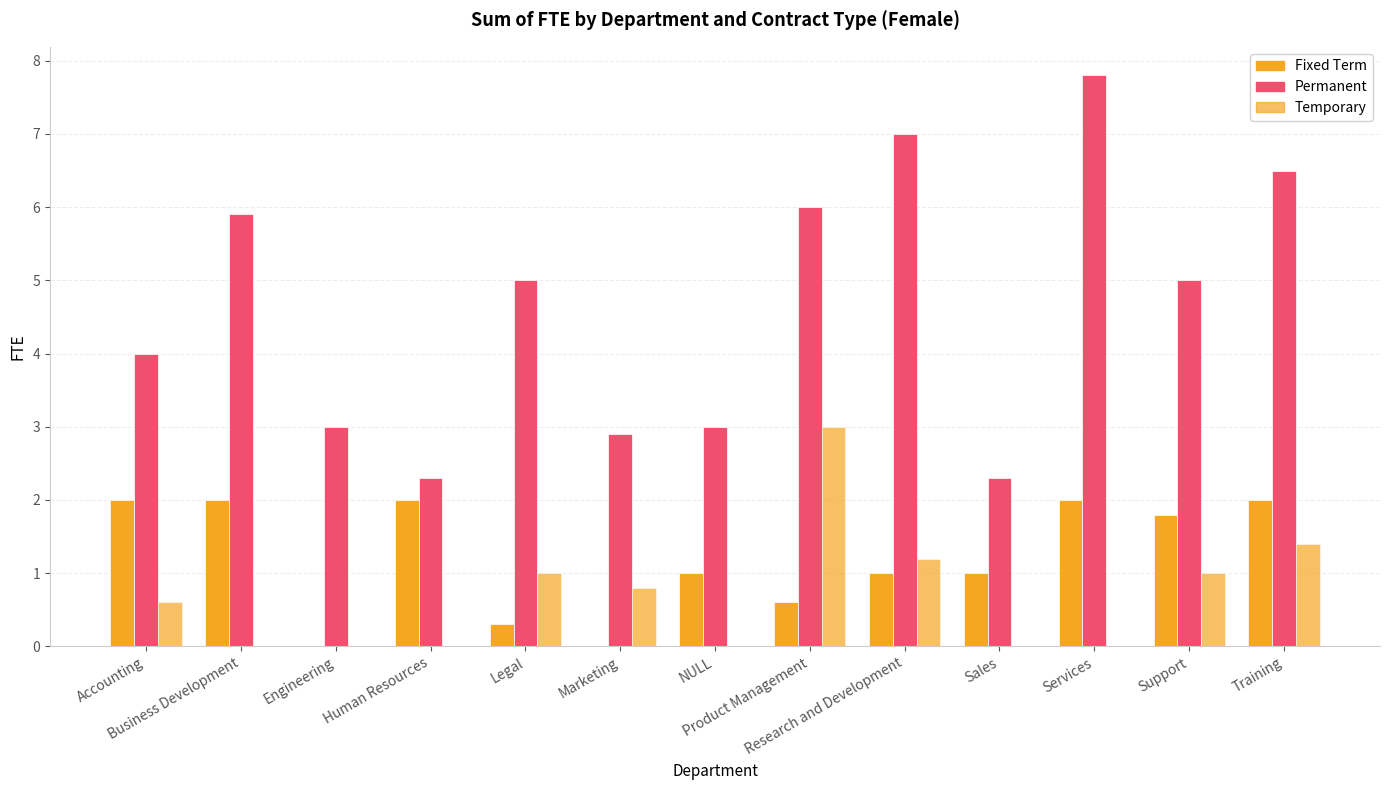

Reading left to right, what are all the values shown in this chart?

Fixed Term: Accounting=2.0	Business Development=2.0	Engineering=0.0	Human Resources=2.0	Legal=0.3	Marketing=0.0	NULL=1.0	Product Management=0.6	Research and Development=1.0	Sales=1.0	Services=2.0	Support=1.8	Training=2.0
Permanent: Accounting=4.0	Business Development=5.9	Engineering=3.0	Human Resources=2.3	Legal=5.0	Marketing=2.9	NULL=3.0	Product Management=6.0	Research and Development=7.0	Sales=2.3	Services=7.8	Support=5.0	Training=6.5
Temporary: Accounting=0.6	Business Development=0.0	Engineering=0.0	Human Resources=0.0	Legal=1.0	Marketing=0.8	NULL=0.0	Product Management=3.0	Research and Development=1.2	Sales=0.0	Services=0.0	Support=1.0	Training=1.4